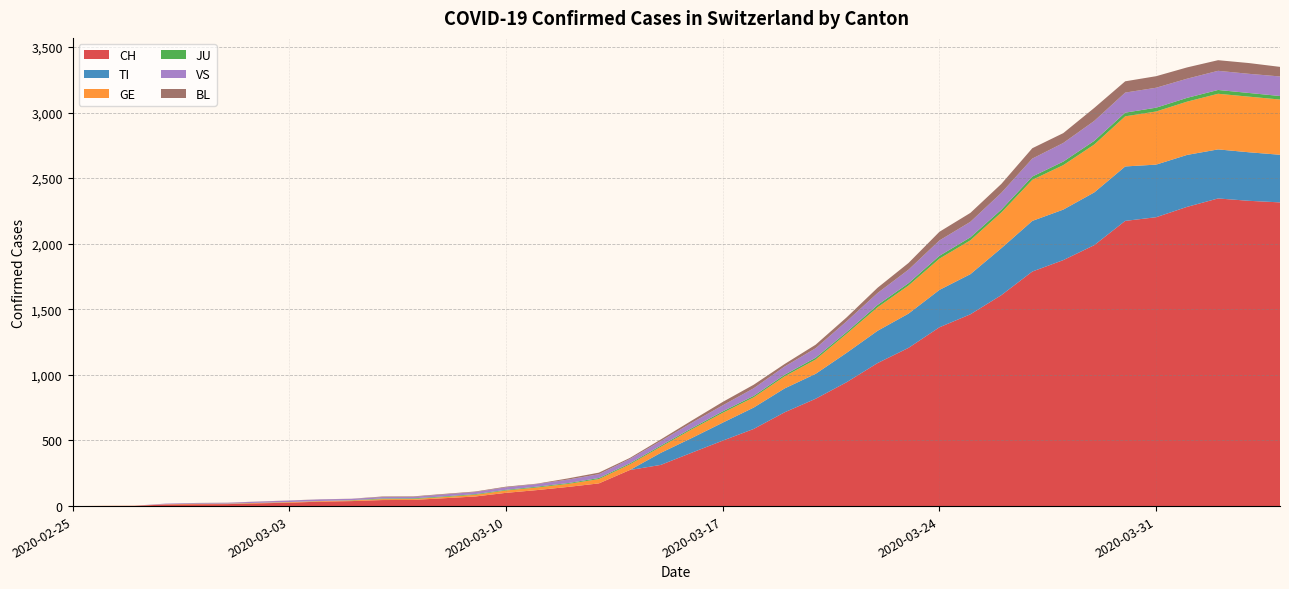

Reading left to right, list all the values displayed in this chart.

CH: 0	1	2	12	14	15	21	26	34	38	46	47	60	73	101	122	146	173	275	314	407	499	588	715	818	944	1090	1206	1363	1462	1608	1788	1875	1989	2174	2202	2281	2345	2327	2315
TI: 0	0	0	0	0	0	0	0	0	0	0	0	0	0	0	0	0	0	0	92	112	137	163	182	190	224	246	261	285	306	358	386	385	402	415	401	396	374	370	363
GE: 0	1	1	2	3	3	3	4	4	5	7	7	9	13	18	20	23	33	43	46	66	75	78	92	109	145	179	214	238	258	272	313	339	365	382	405	406	424	424	421
JU: 0	0	0	0	1	1	1	1	1	2	5	5	5	5	5	6	6	8	8	9	9	11	11	12	14	13	18	18	22	23	22	25	27	28	28	29	29	29	28	27
VS: 0	0	0	5	5	6	9	11	12	10	11	11	15	16	19	20	27	29	33	35	41	46	58	63	72	82	91	103	117	118	128	137	142	152	153	152	146	146	146	149
BL: 0	0	0	0	1	1	1	1	1	1	4	4	4	4	5	3	9	12	8	12	17	26	27	19	27	30	40	51	66	68	68	79	75	99	86	88	86	81	82	73